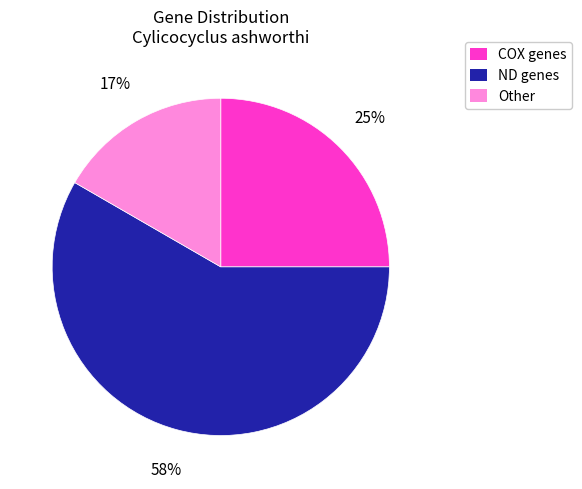

To the nearest percent, what is the average slice percentage?

33%